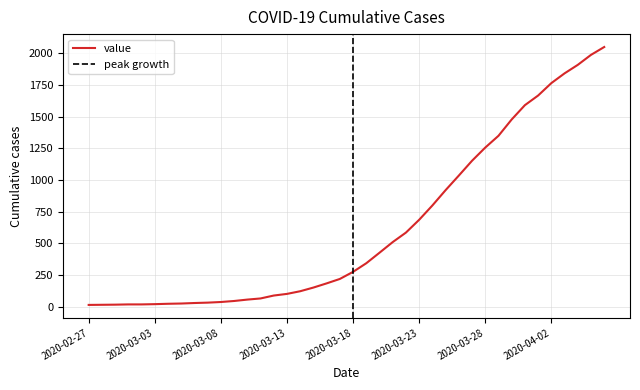

What is the greatest value displayed?

2049